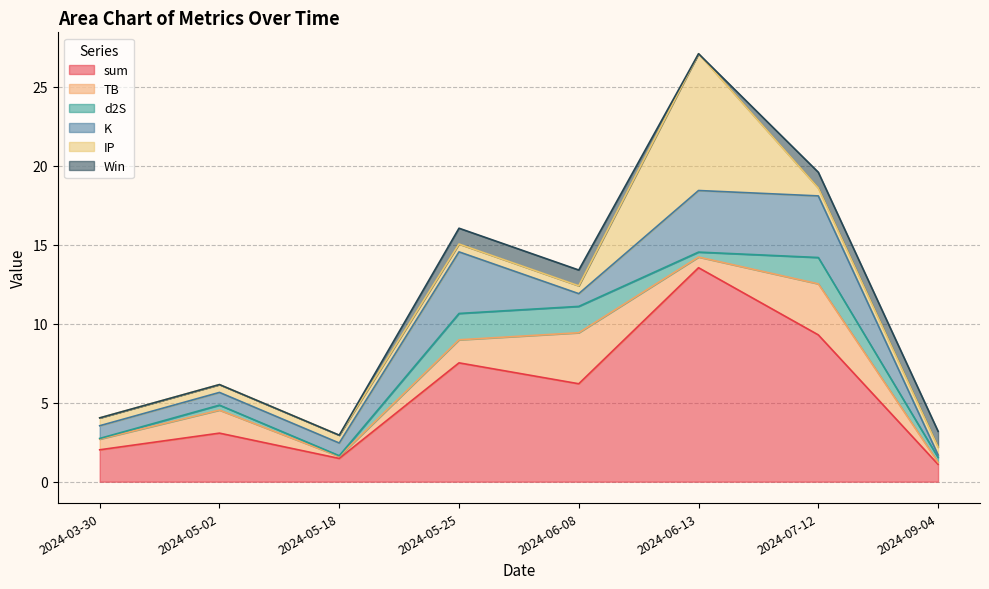

At which category is the sum across all series the highest?

2024-06-13